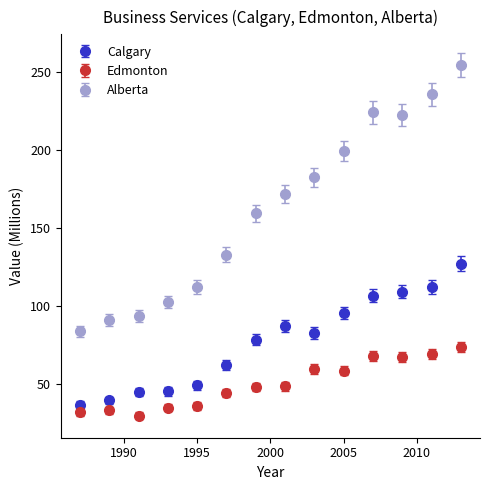

Which series has the widest spread of values?

Alberta